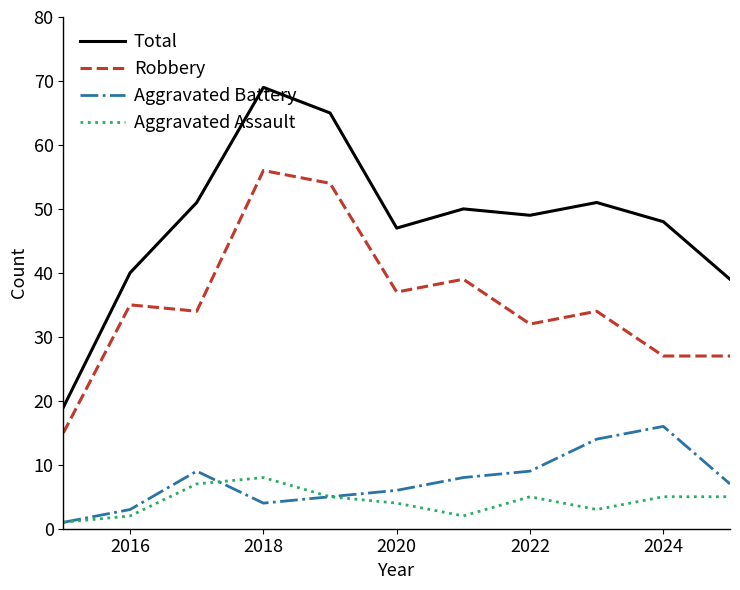

Rank the series by their maximum value, from lowest to highest.

Aggravated Assault, Aggravated Battery, Robbery, Total